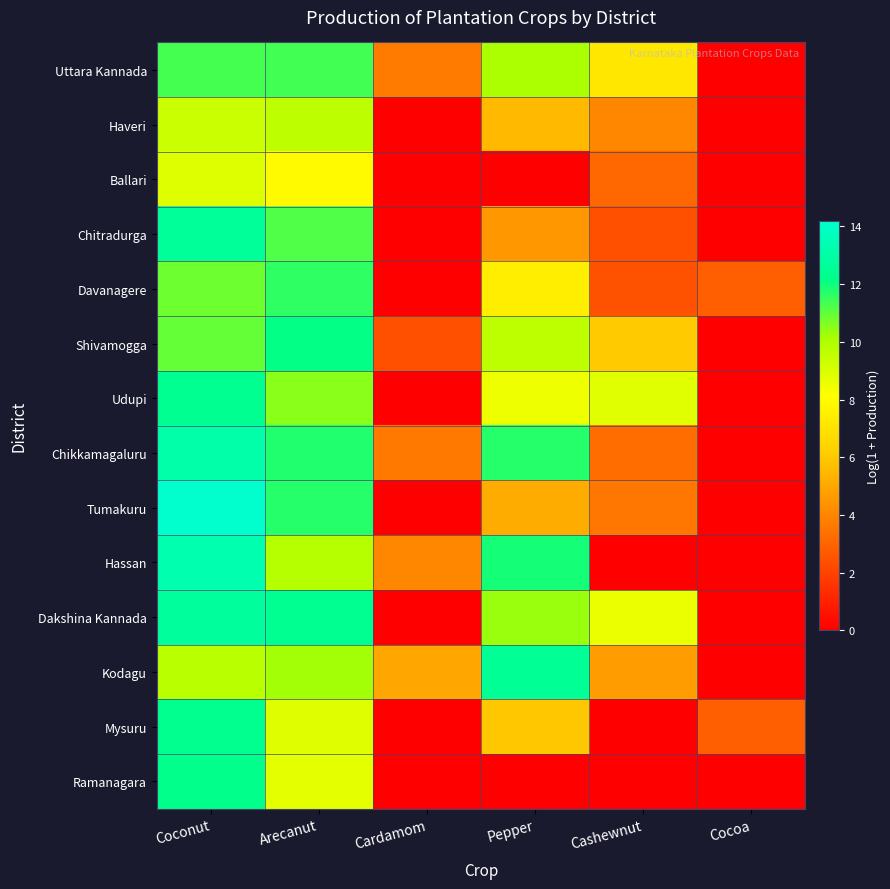

Rank the series by their maximum value, from highest to lowest.

Tumakuru, Hassan, Chikkamagaluru, Dakshina Kannada, Chitradurga, Kodagu, Udupi, Mysuru, Ramanagara, Shivamogga, Davanagere, Uttara Kannada, Haveri, Ballari